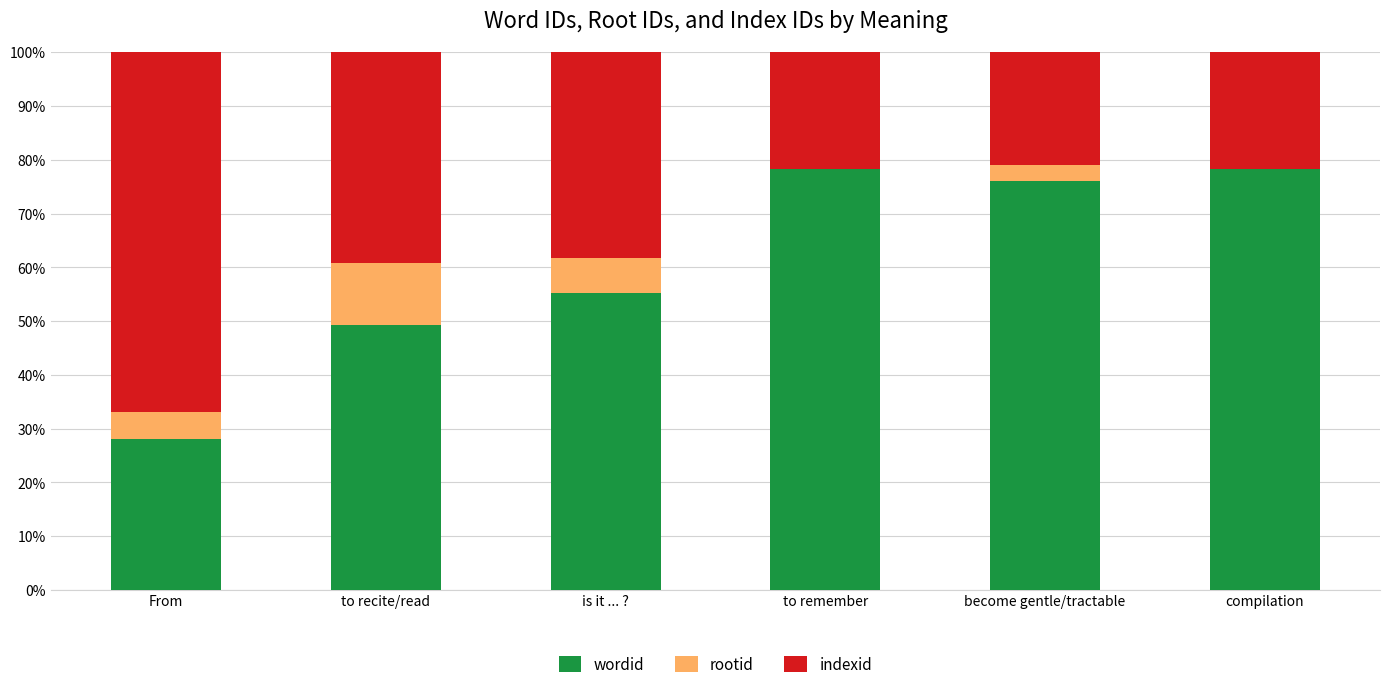

What is the approximate value of wordid at compilation?

78.4